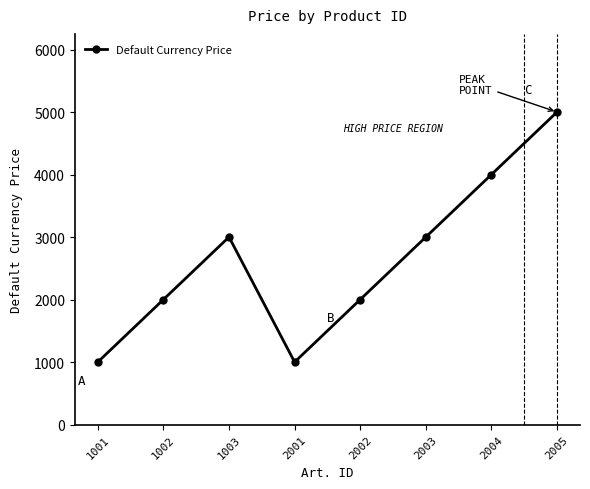

What is the approximate value at 1001, to the nearest 100?

1000